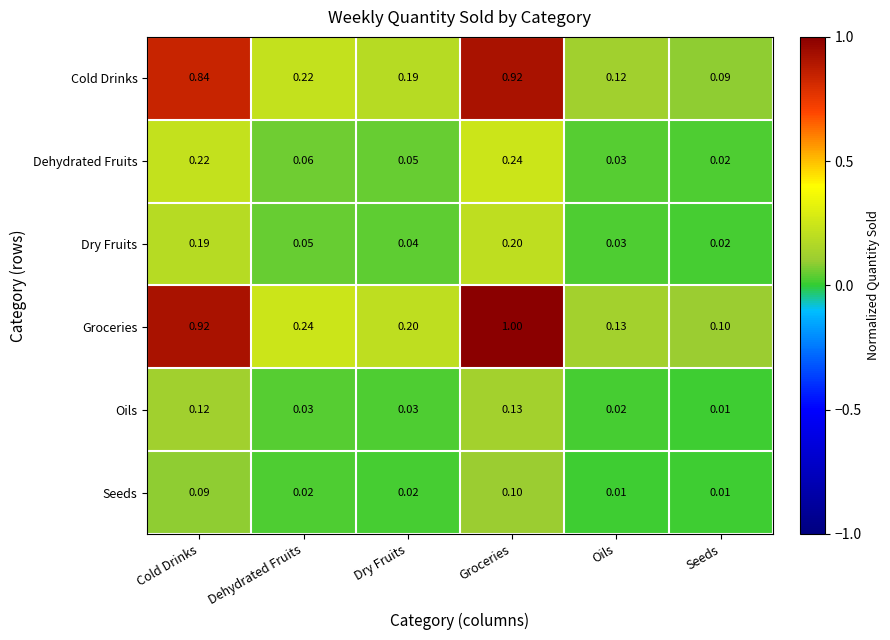

At which label does Seeds reach its peak?

Groceries